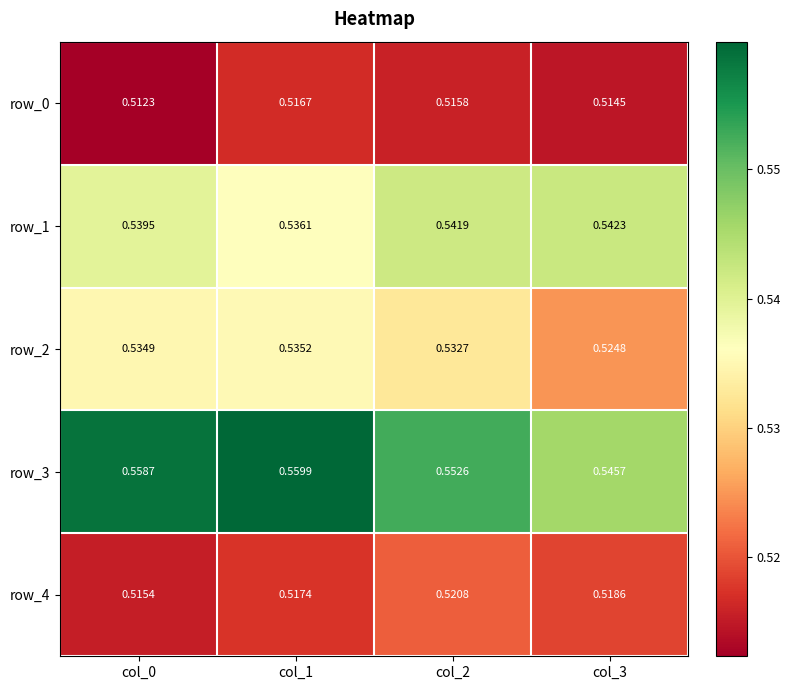

Rank the series at col_0 from highest to lowest value.

row_3, row_1, row_2, row_4, row_0